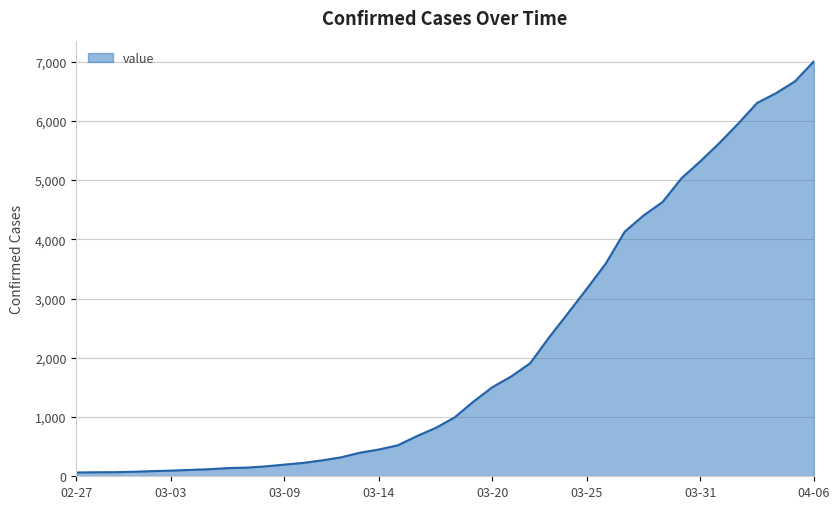

What is the maximum value shown in the chart?

7004